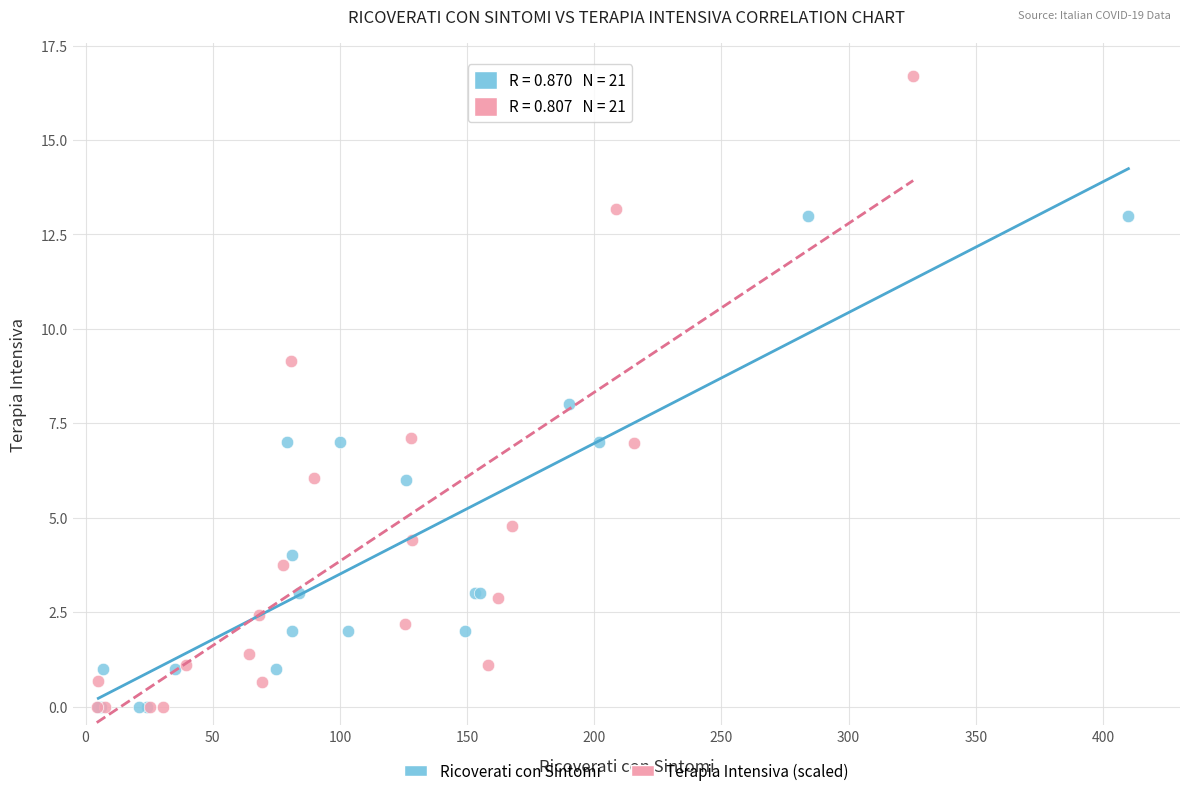

Which series reaches the maximum Y coordinate?

Terapia Intensiva (scaled)